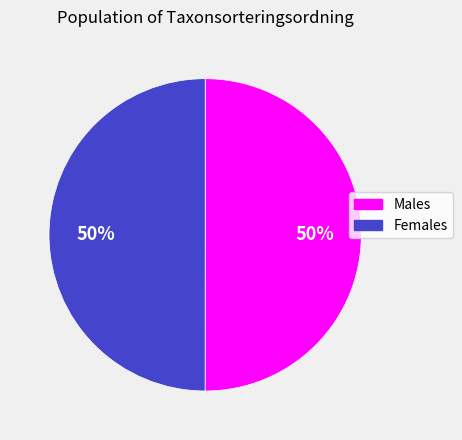

To the nearest percent, what portion does Males represent?

50%